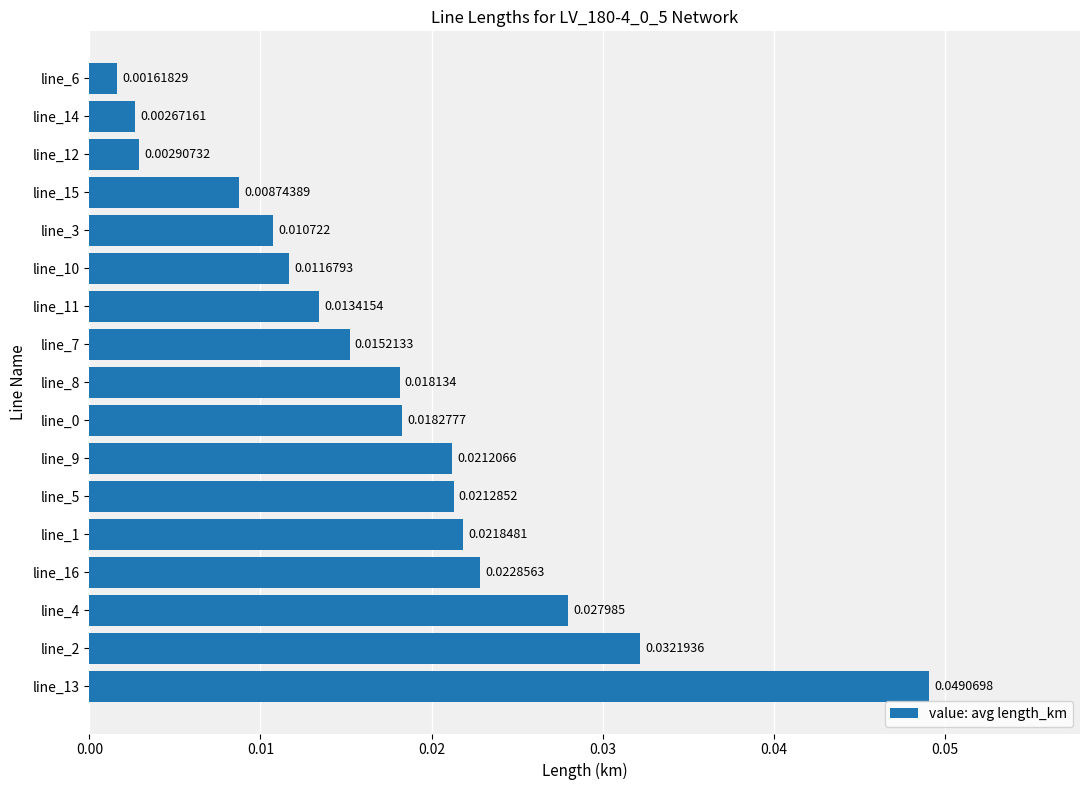

Which has a higher value, line_1 or line_4?

line_4